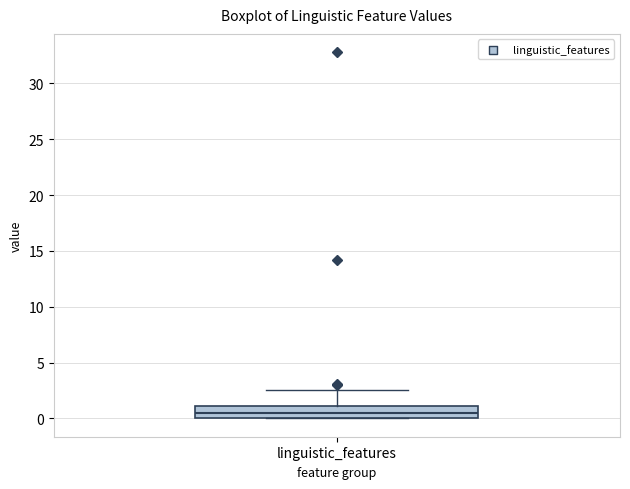

Transcribe this box plot: give where the median line is, the range the box spans, and where the two whiskers end, as read against the y-axis. The values are not printed on the chart, so give them approximately, as read against the axis.

median 0.5, box 0.0 to 1.0, whiskers 0.0 to 2.5